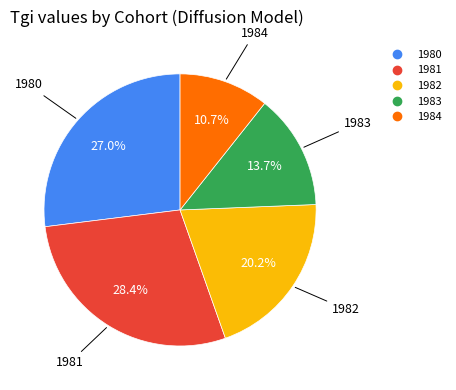

To the nearest percent, what is the difference between the 1982 and 1984 slice percentages?

10%